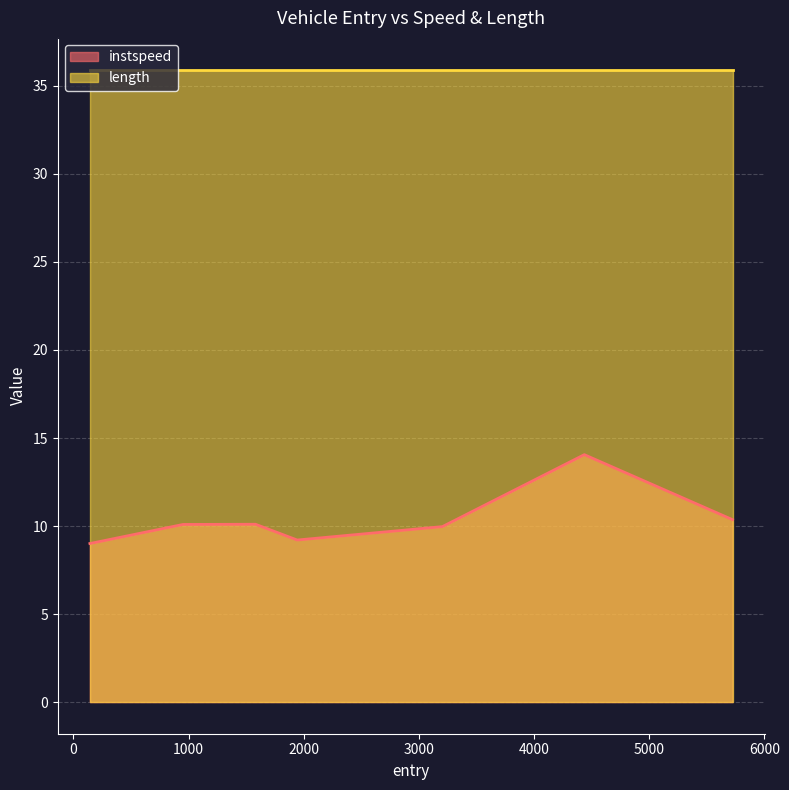

Which category has the lowest value across all series?

143.18260624770798